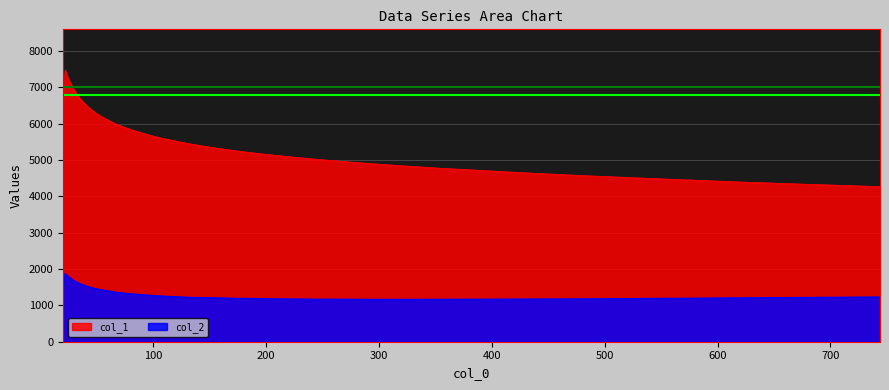

Rank the series by their maximum value, from lowest to highest.

col_2, col_1